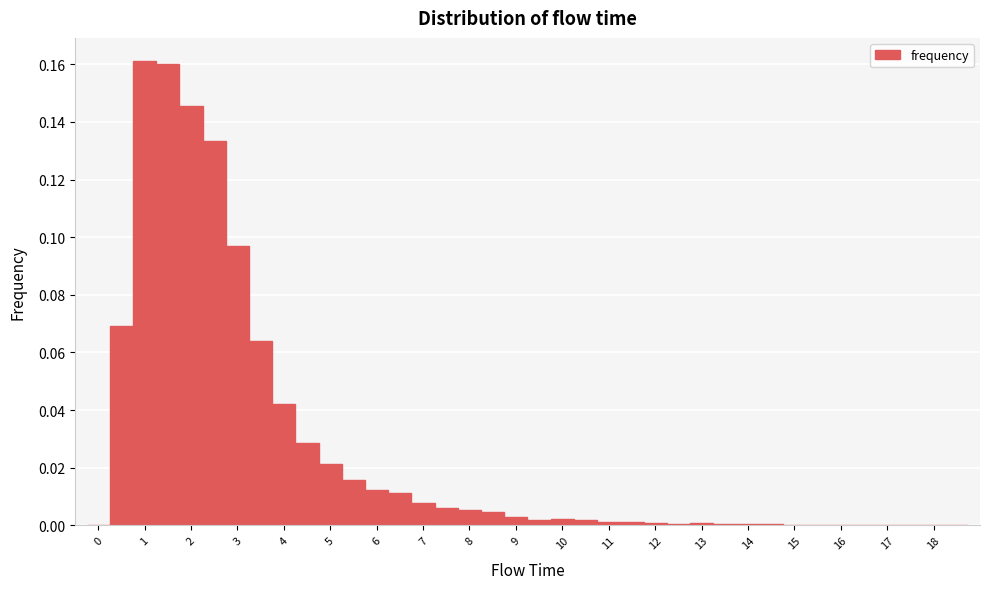

Reading left to right, transcribe this chart: for each bar, give the range it covers on the x-axis and its height. Neither the bar edges nor the heights are printed on the chart, so give them approximately, as read against the axes.

-0.25 to 0.25: 0
0.25 to 0.75: 0.070
0.75 to 1.25: 0.162
1.25 to 1.75: 0.160
1.75 to 2.25: 0.146
2.25 to 2.75: 0.134
2.75 to 3.25: 0.096
3.25 to 3.75: 0.064
3.75 to 4.25: 0.042
4.25 to 4.75: 0.028
4.75 to 5.25: 0.022
5.25 to 5.75: 0.016
5.75 to 6.25: 0.012
6.25 to 6.75: 0.012
6.75 to 7.25: 0.008
7.25 to 7.75: 0.006
7.75 to 8.25: 0.006
8.25 to 8.75: 0.004
8.75 to 9.25: 0.004
9.25 to 9.75: under 0.002
9.75 to 10.25: 0.002
10.25 to 10.75: under 0.002
10.75 to 11.25: under 0.002
11.25 to 11.75: under 0.002
11.75 to 12.25: under 0.002
12.25 to 12.75: under 0.002
12.75 to 13.25: under 0.002
13.25 to 13.75: under 0.002
13.75 to 14.25: under 0.002
14.25 to 14.75: under 0.002
14.75 to 15.25: under 0.002
15.25 to 15.75: under 0.002
15.75 to 16.25: under 0.002
16.25 to 16.75: under 0.002
16.75 to 17.25: under 0.002
17.25 to 17.75: under 0.002
17.75 to 18.25: 0
18.25 to 18.75: 0